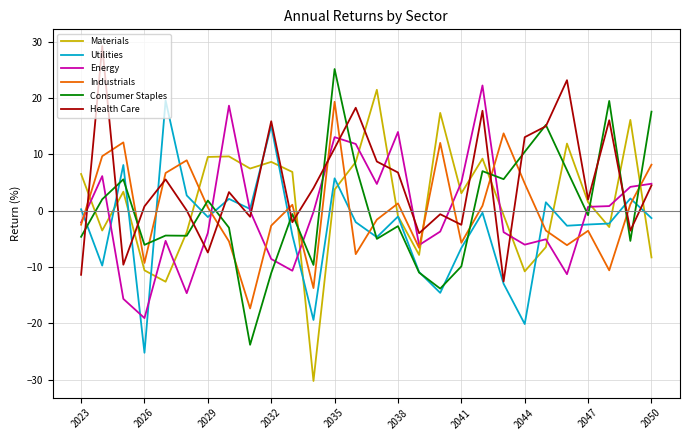

True or false: Utilities and Consumer Staples cross at least once.

True